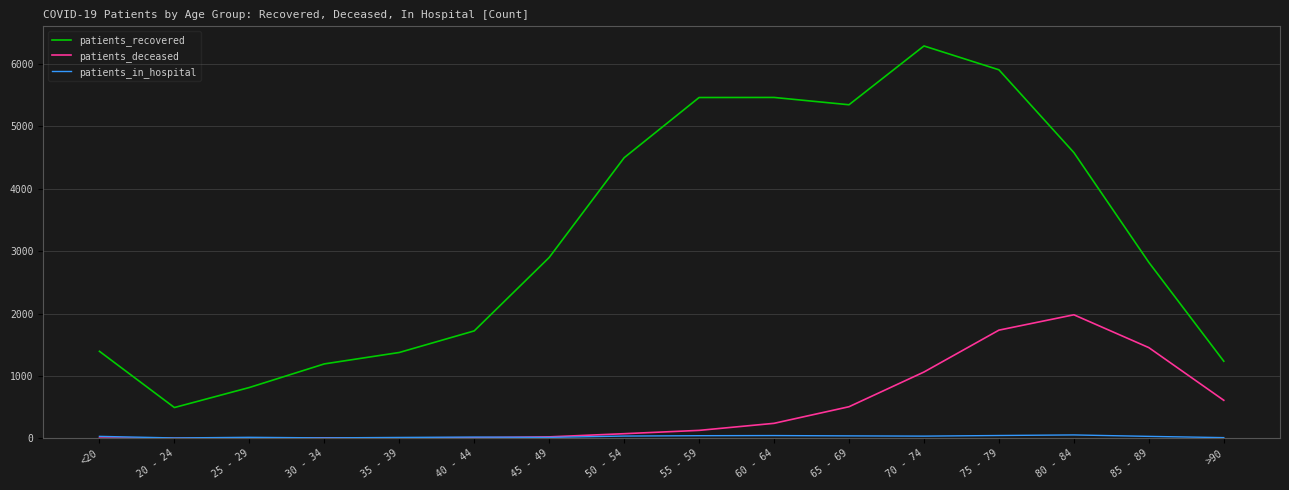

Which series has the largest total across all categories?

patients_recovered